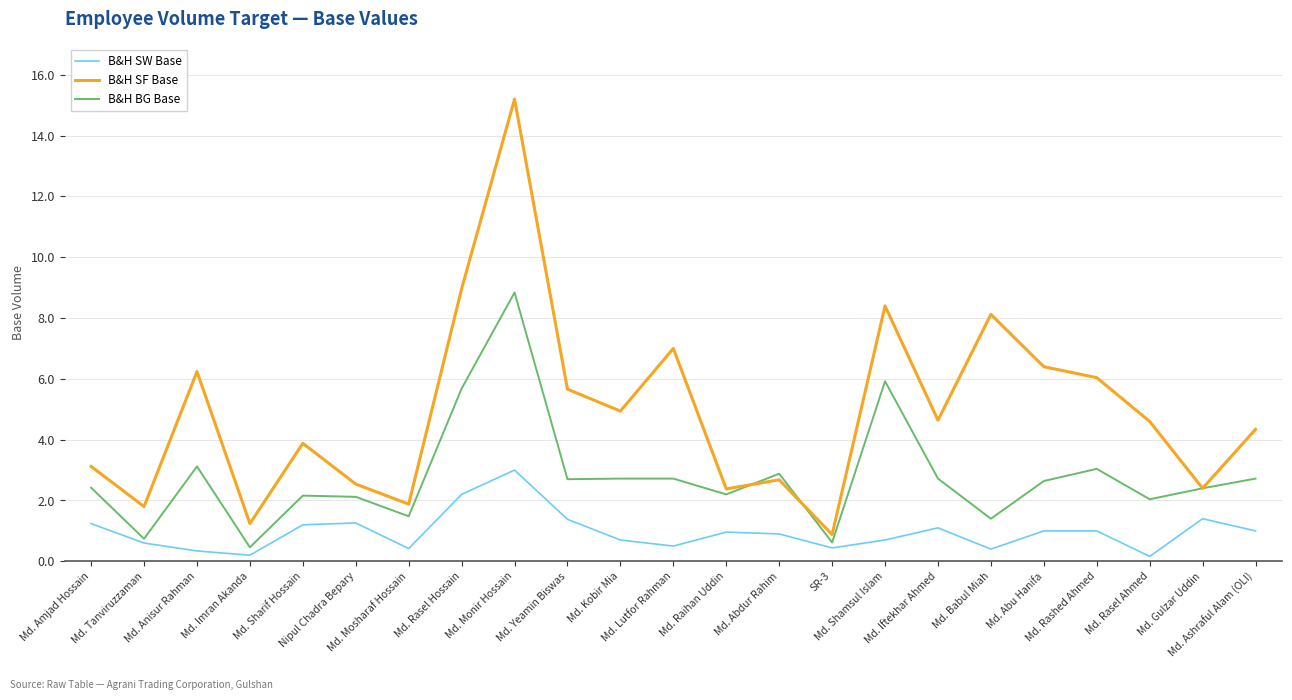

Which series has the largest range (max minus min)?

B&H SF Base